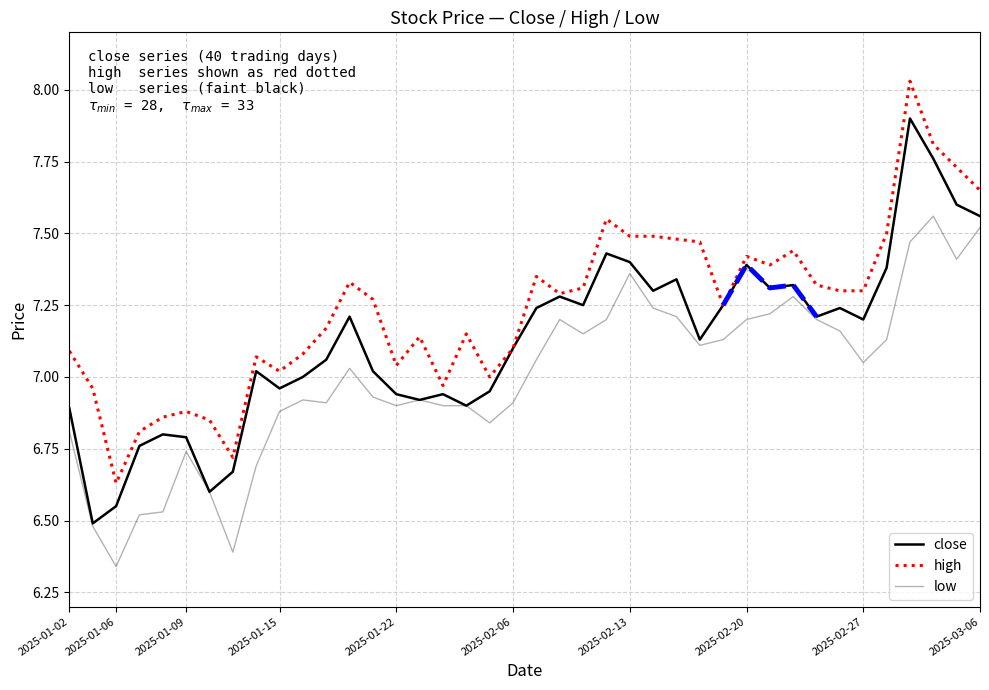

How many data points in low are above 7?

21